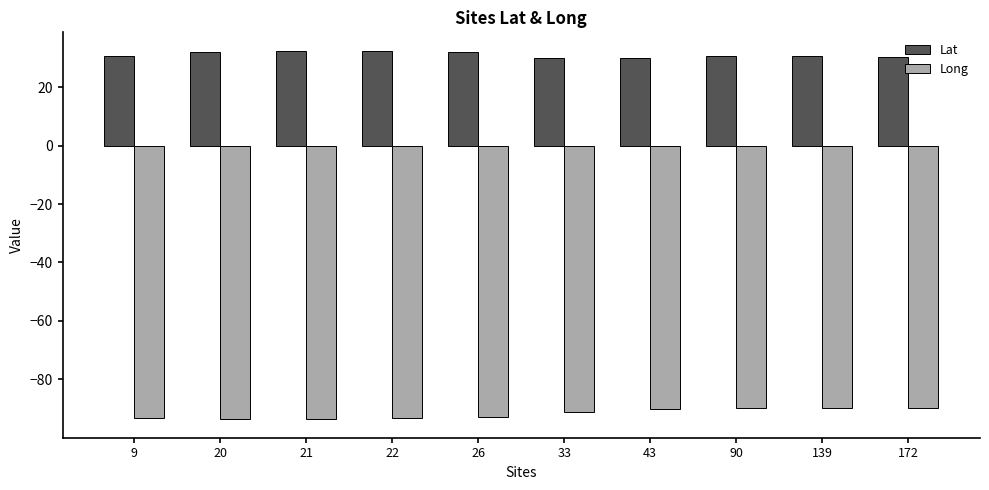

What is the value of the Lat bar at the 9th from the left?

30.5